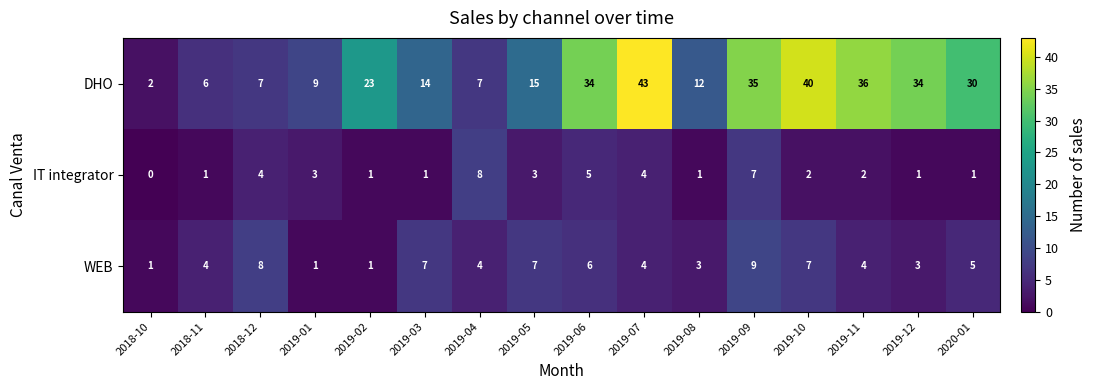

What is the difference between the highest and lowest values at 2018-12?

4